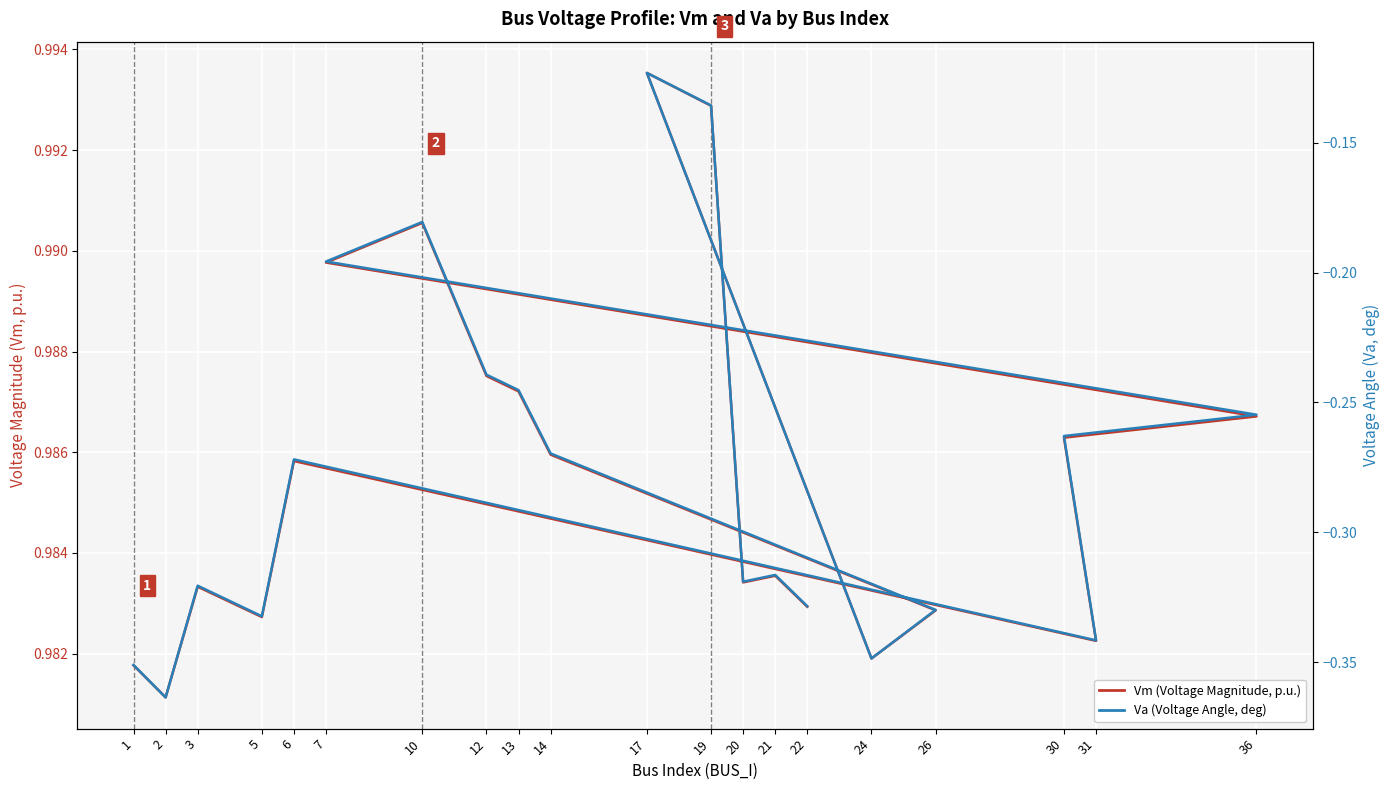

What is the minimum value for Vm (Voltage Magnitude, p.u.)?

1.0